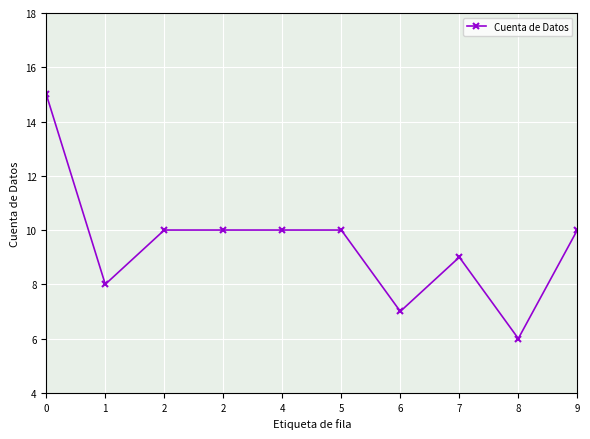

Rank the categories by value from lowest to highest.

8, 6, 1, 7, 2, 2, 4, 5, 9, 0